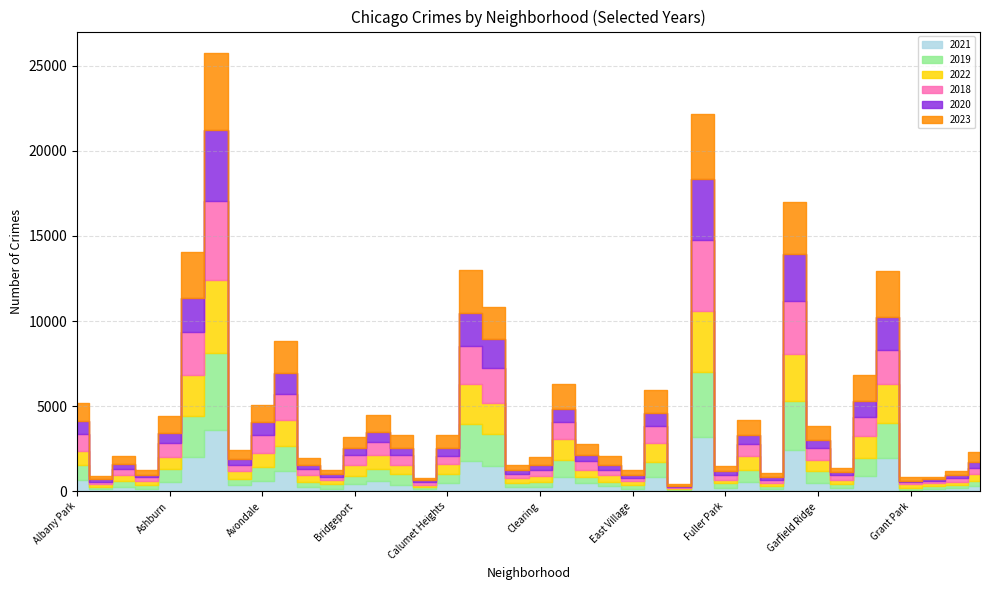

Which series changed the most between Avalon Park and Grant Park?

2020